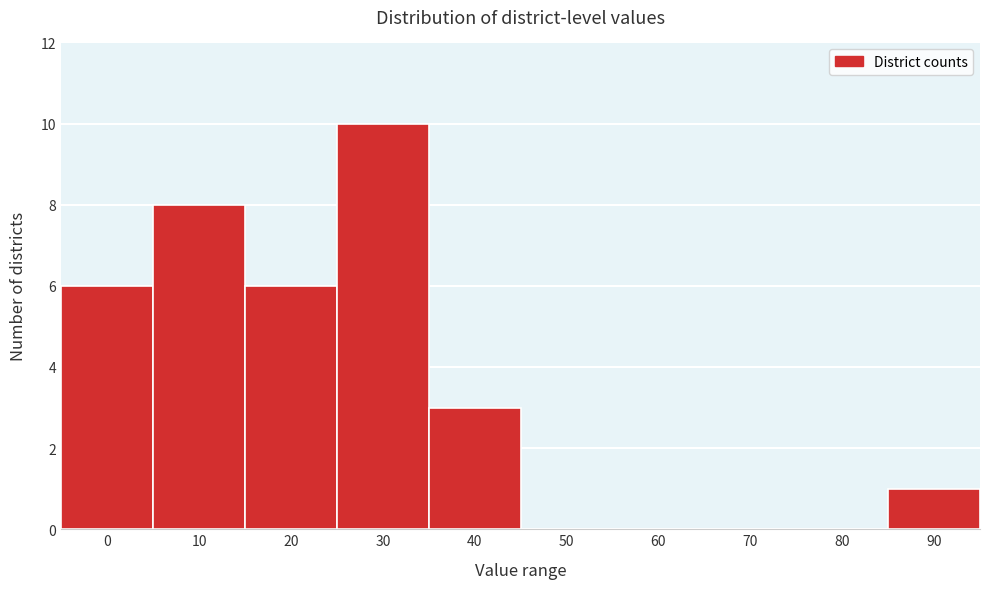

Reading right to left, list all the values displayed in this chart.

90=1	80=0	70=0	60=0	50=0	40=3	30=10	20=6	10=8	0=6